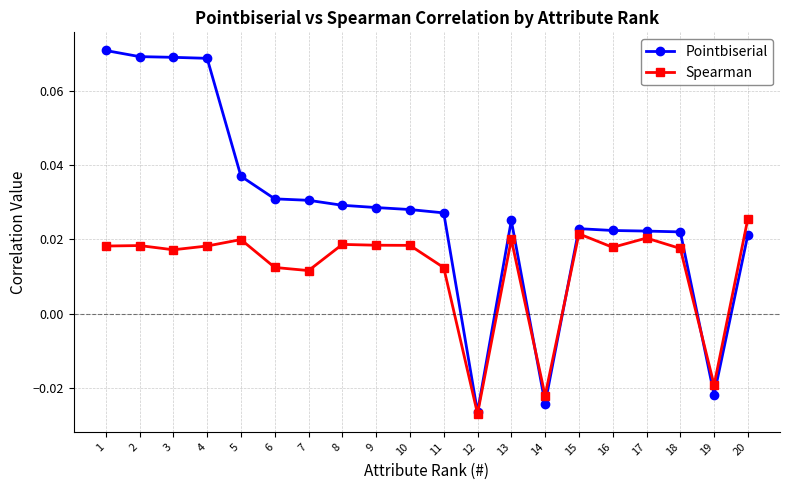

At which label does Pointbiserial first exceed 0?

1